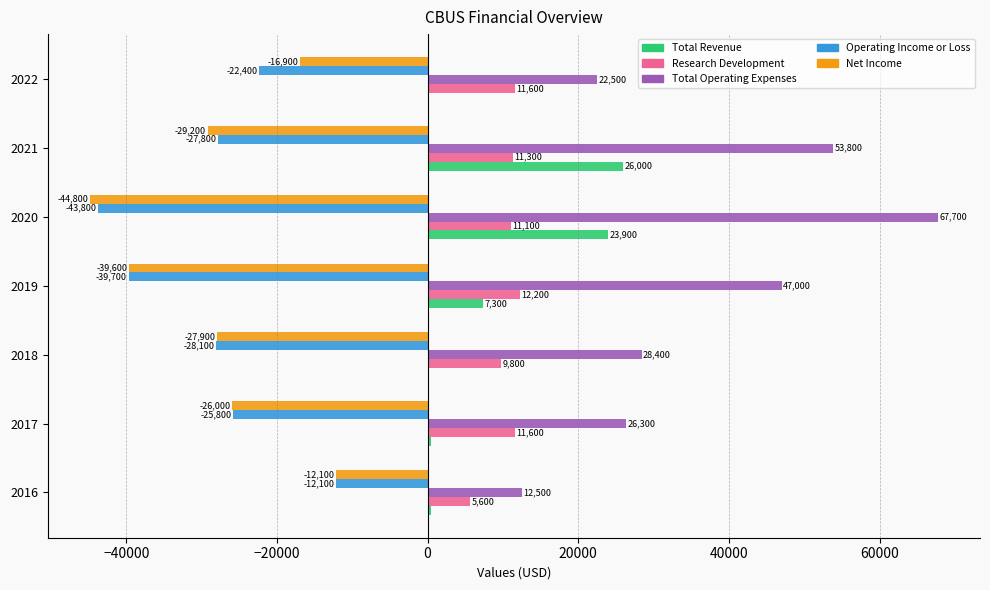

Where is Total Revenue nearest to the value 13100?

2019